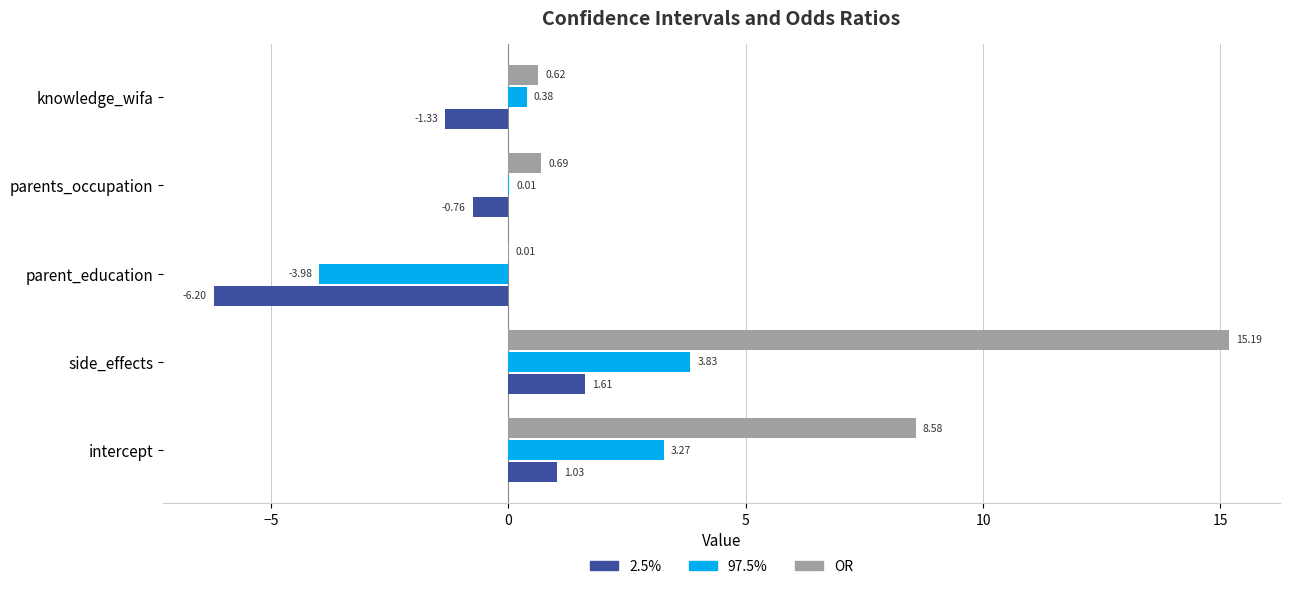

What is the total value across all series at knowledge_wifa?

-0.3